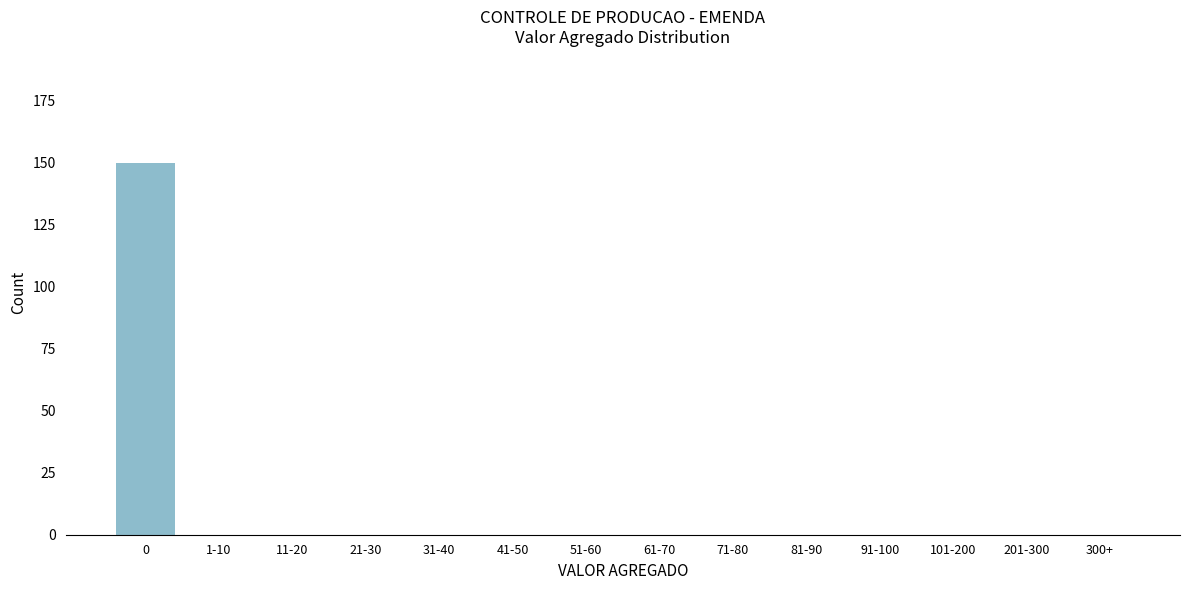

Reading right to left, what are all the values shown in this chart?

300+=0	201-300=0	101-200=0	91-100=0	81-90=0	71-80=0	61-70=0	51-60=0	41-50=0	31-40=0	21-30=0	11-20=0	1-10=0	0=150